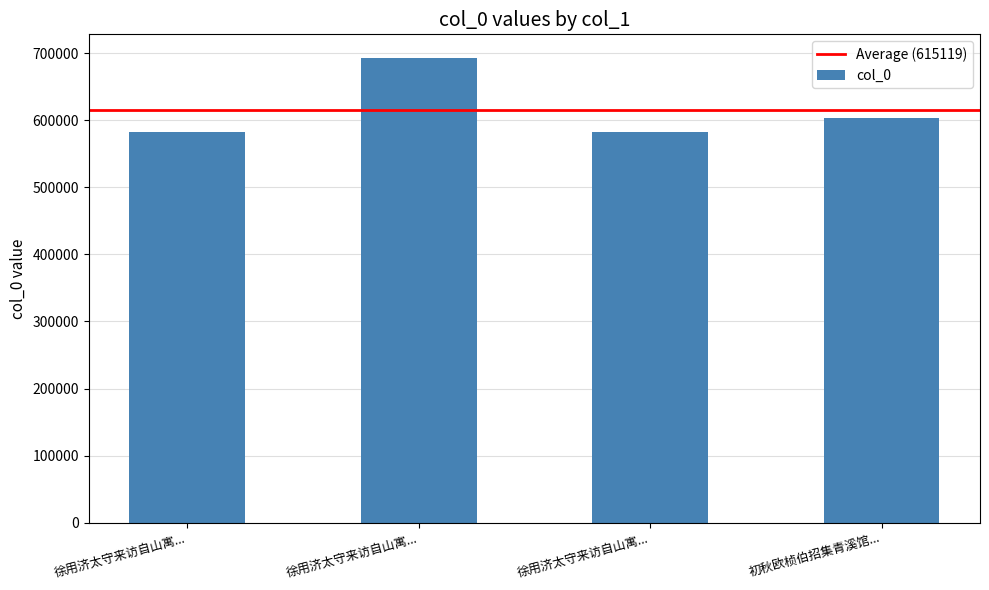

What is the average value?

615119